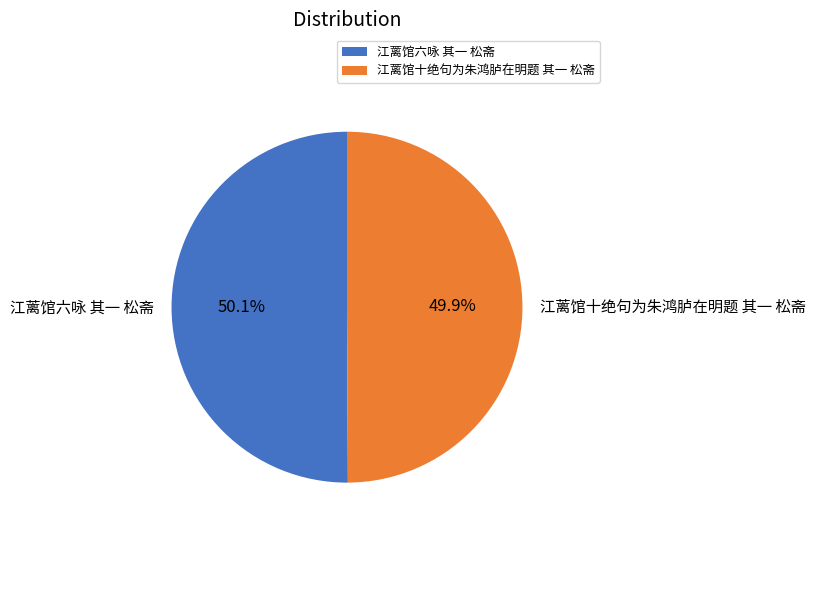

What is the ratio of the value at 江蓠馆六咏 其一 松斋 to the value at 江蓠馆十绝句为朱鸿胪在明题 其一 松斋?

1.0